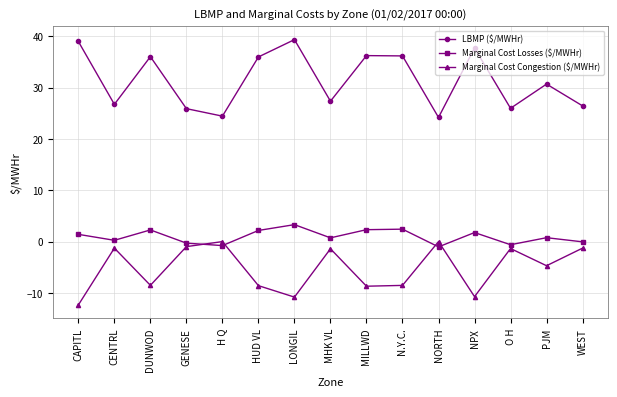

What is the spread (max minus min) of values at DUNWOD?

44.5